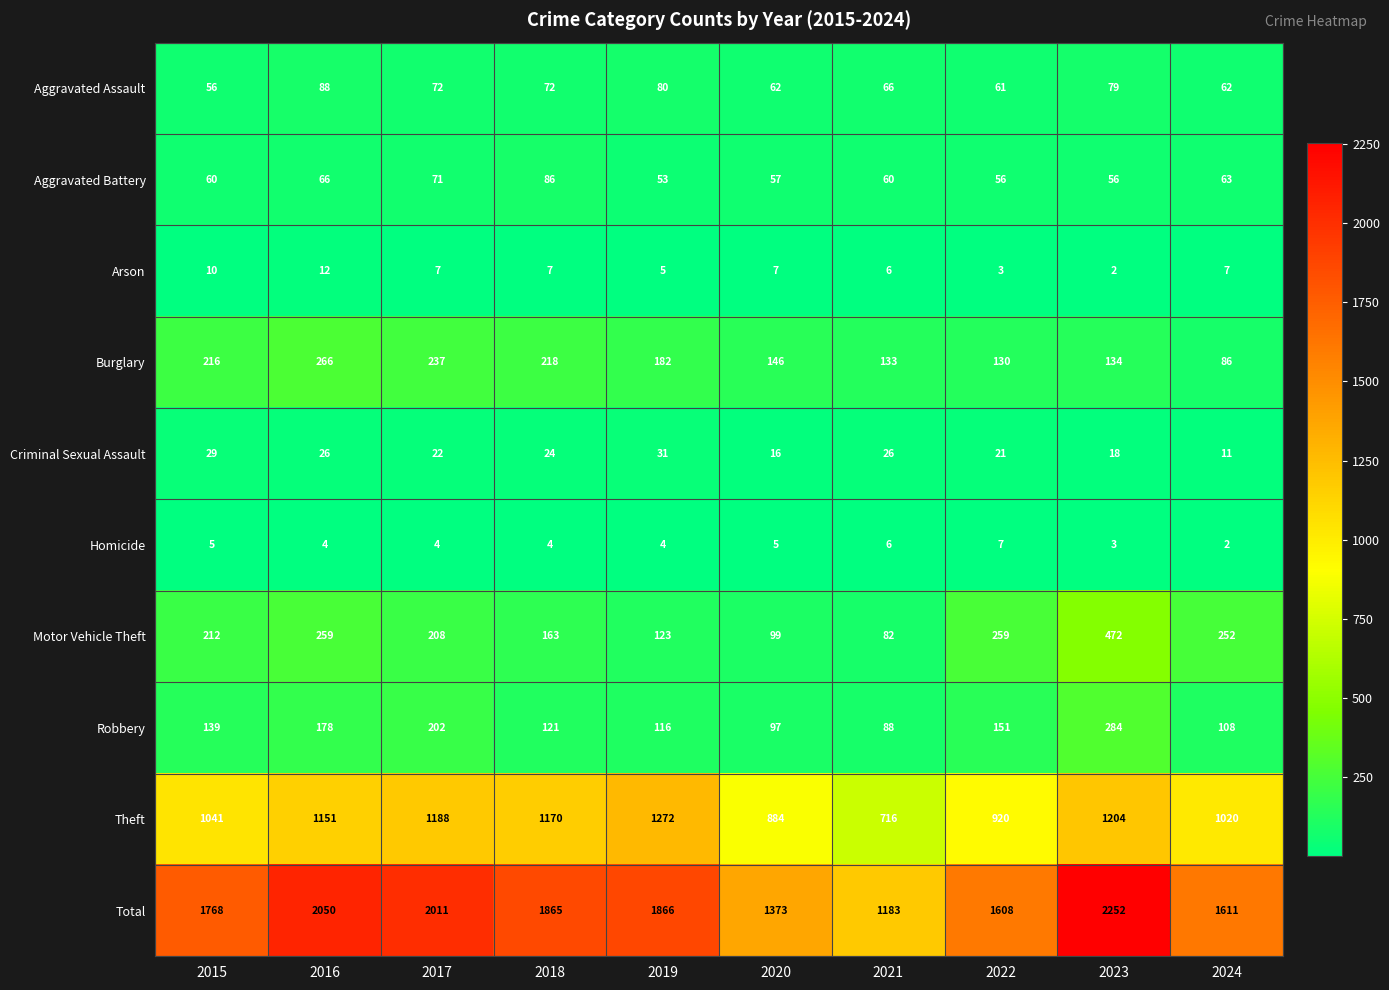

What is the total value across all series at 2022?

3216